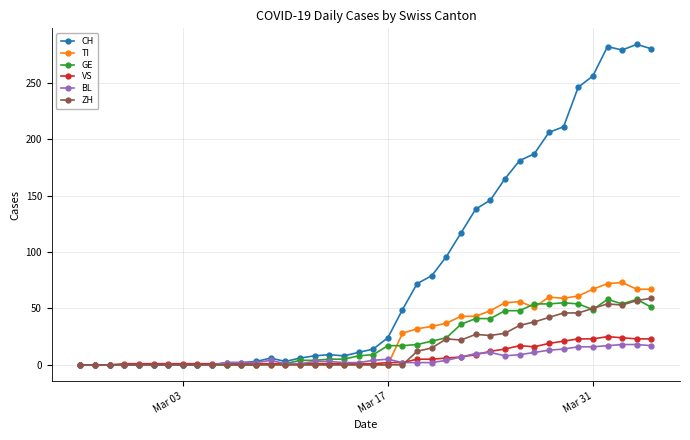

True or false: BL has more than 2 interior local peaks.

True